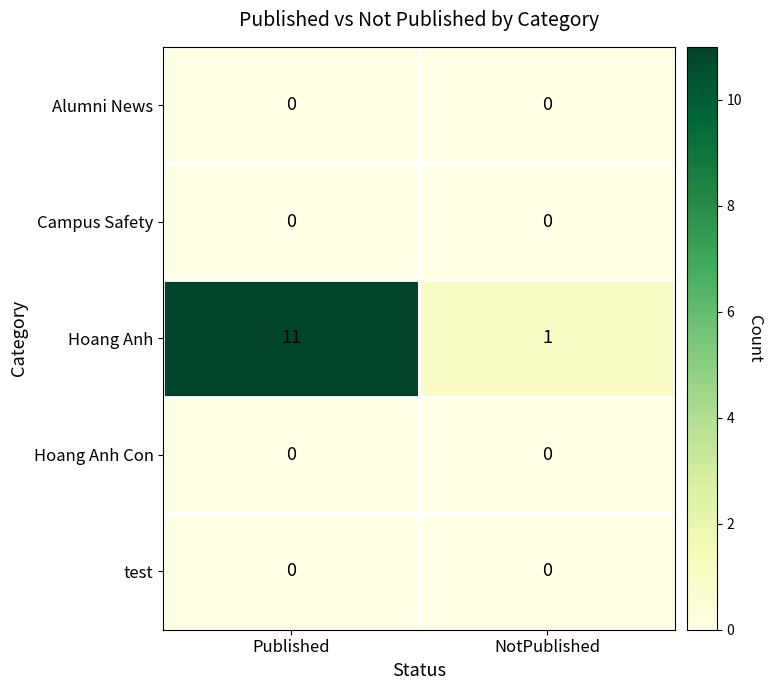

What is the greatest value displayed?

11